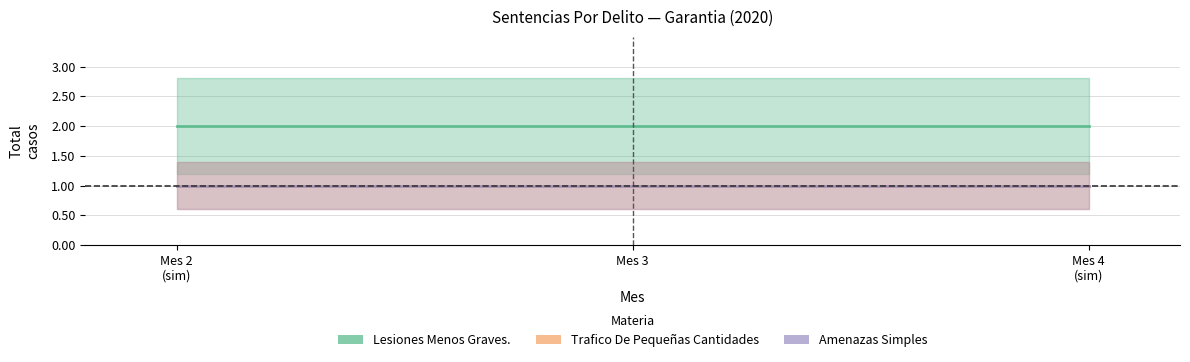

The Amenazas Simples Contra Personas Y Prop... series shows 1 at Mes 3. True or false?

True